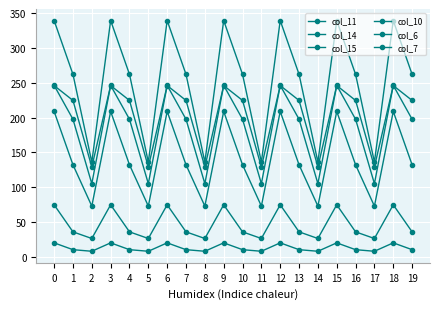

How many lines are shown in the chart?

6